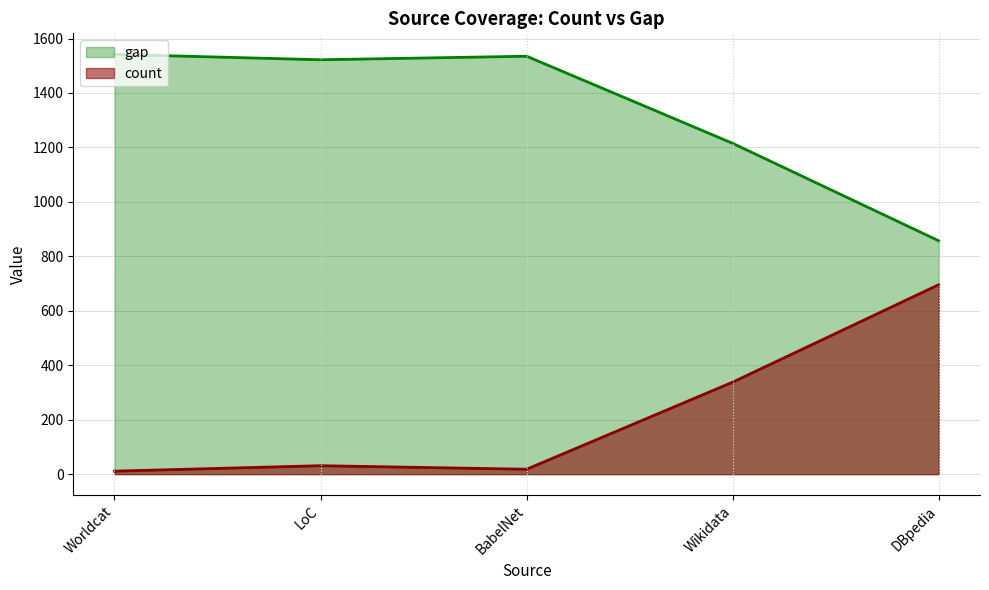

True or false: count and gap intersect in this chart.

False